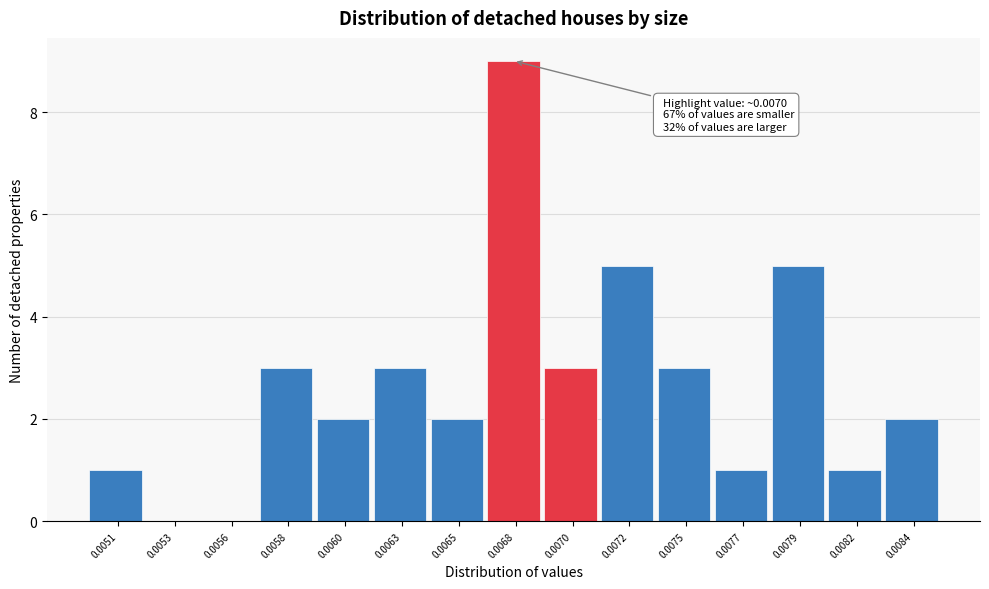

Reading right to left, what are all the values shown in this chart?

0.0084=2	0.0082=1	0.0079=5	0.0077=1	0.0075=3	0.0072=5	0.0070=3	0.0068=9	0.0065=2	0.0063=3	0.0060=2	0.0058=3	0.0056=0	0.0053=0	0.0051=1